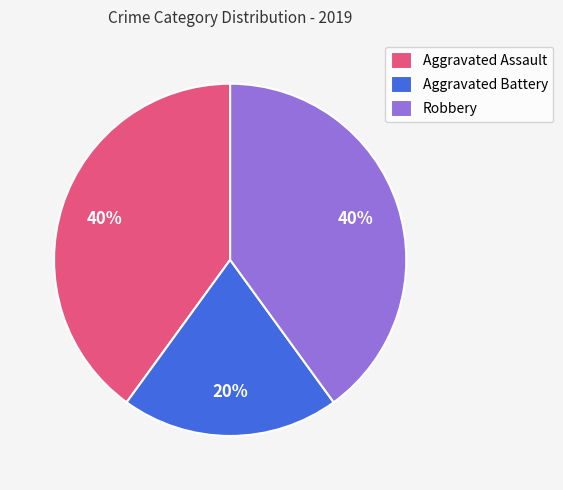

Which has a higher value, Aggravated Assault or Aggravated Battery?

Aggravated Assault